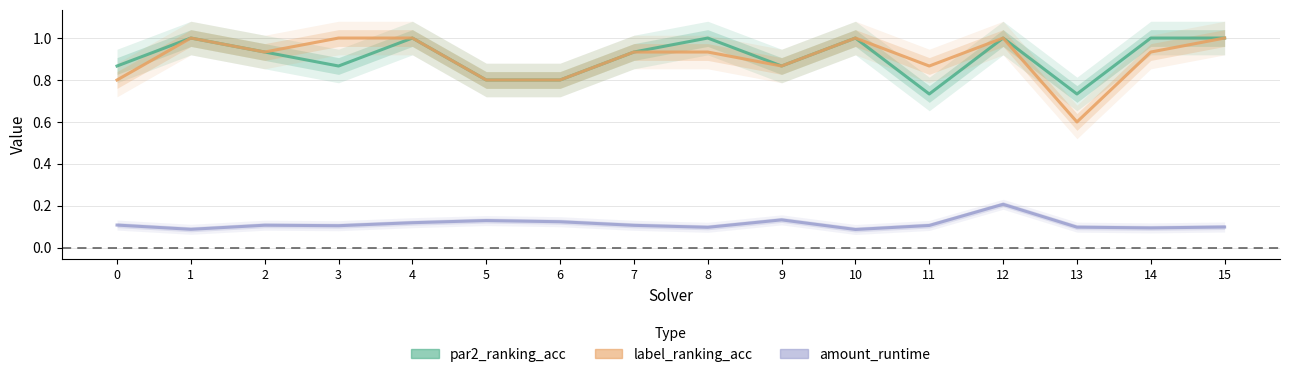

Reading right to left, transcribe all the data shown in this chart.

par2_ranking_acc: 15=1.0	14=1.0	13=0.7	12=1.0	11=0.7	10=1.0	9=0.9	8=1.0	7=0.9	6=0.8	5=0.8	4=1.0	3=0.9	2=0.9	1=1.0	0=0.9
label_ranking_acc: 15=1.0	14=0.9	13=0.6	12=1.0	11=0.9	10=1.0	9=0.9	8=0.9	7=0.9	6=0.8	5=0.8	4=1.0	3=1.0	2=0.9	1=1.0	0=0.8
amount_runtime: 15=0.1	14=0.1	13=0.1	12=0.2	11=0.1	10=0.1	9=0.1	8=0.1	7=0.1	6=0.1	5=0.1	4=0.1	3=0.1	2=0.1	1=0.1	0=0.1